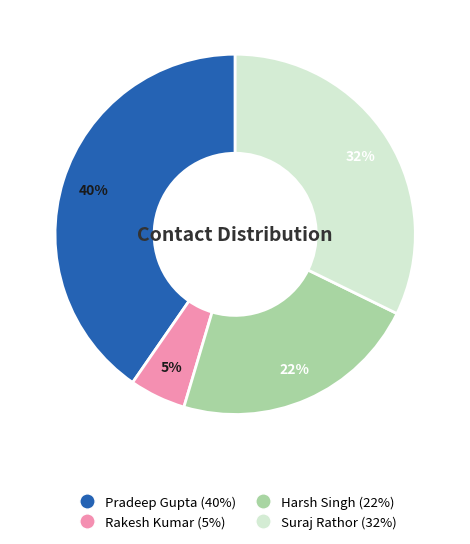

Do Rakesh Kumar and Harsh Singh together represent more than half of the pie?

No